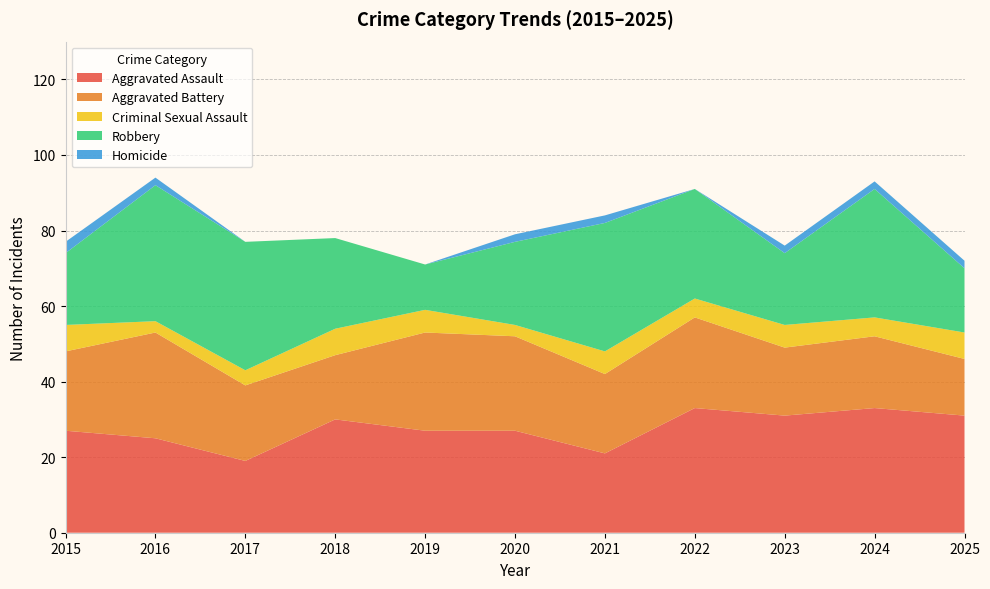

Reading left to right, extract all data points from this chart.

Aggravated Assault: 2015=27	2016=25	2017=19	2018=30	2019=27	2020=27	2021=21	2022=33	2023=31	2024=33	2025=31
Aggravated Battery: 2015=21	2016=28	2017=20	2018=17	2019=26	2020=25	2021=21	2022=24	2023=18	2024=19	2025=15
Criminal Sexual Assault: 2015=7	2016=3	2017=4	2018=7	2019=6	2020=3	2021=6	2022=5	2023=6	2024=5	2025=7
Robbery: 2015=19	2016=36	2017=34	2018=24	2019=12	2020=22	2021=34	2022=29	2023=19	2024=34	2025=17
Homicide: 2015=3	2016=2	2017=0	2018=0	2019=0	2020=2	2021=2	2022=0	2023=2	2024=2	2025=2